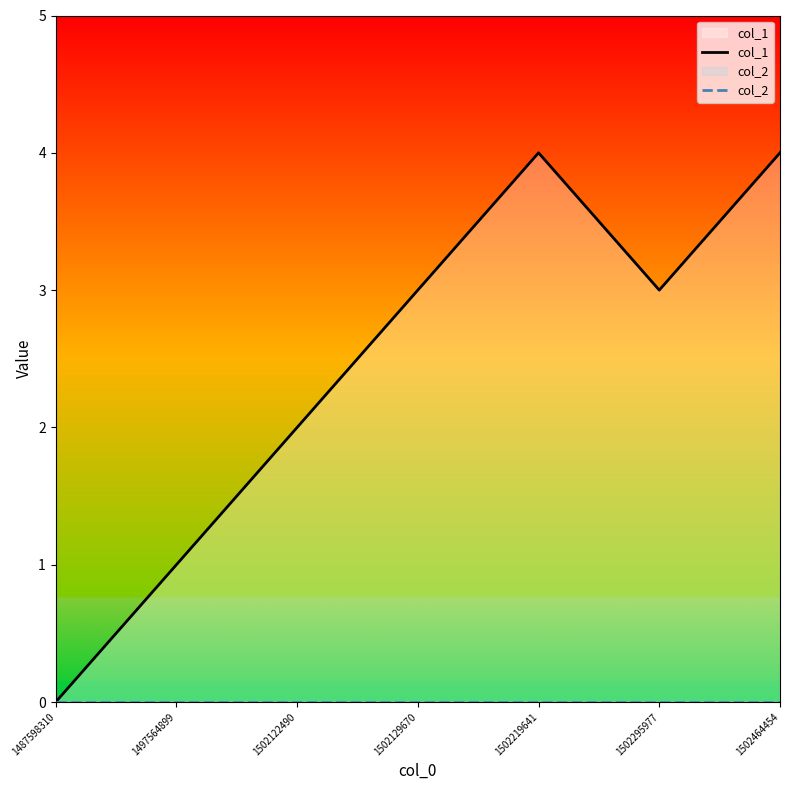

Between 1502129670 and 1497564899, which is larger?

1502129670